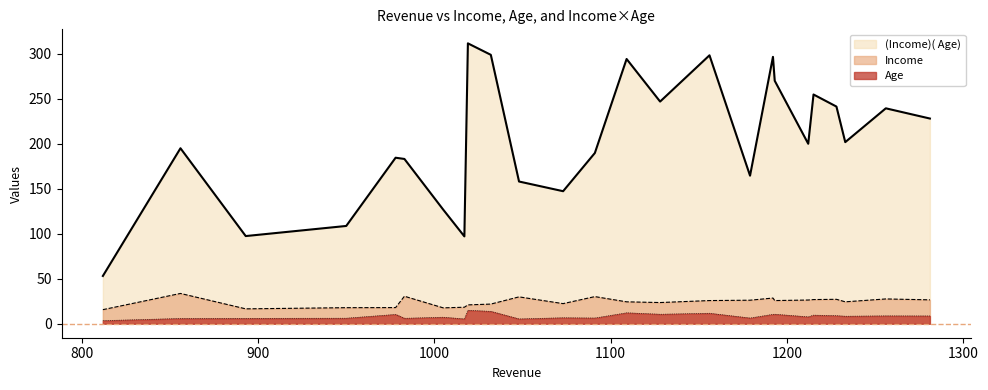

What is the maximum value shown in the chart?

311.4